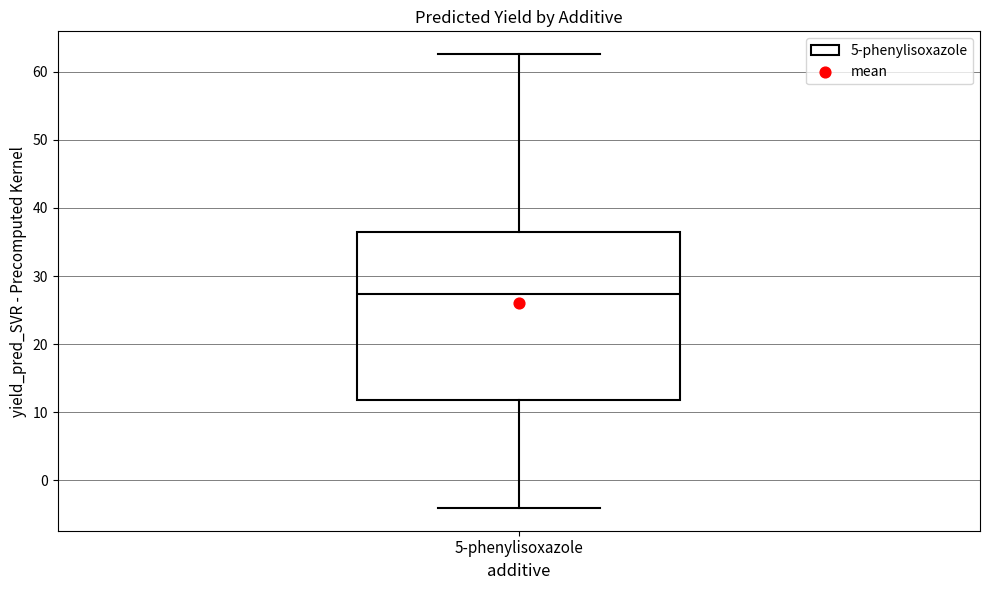

Where is the upper edge of the box for 5-phenylisoxazole on the y-axis? The values are not printed on the chart, so give them approximately, as read against the axis.

36